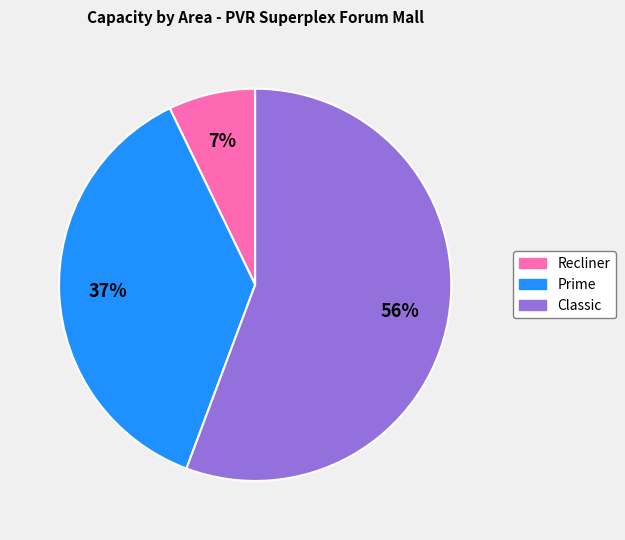

Do Recliner and Prime together represent more than half of the pie?

No